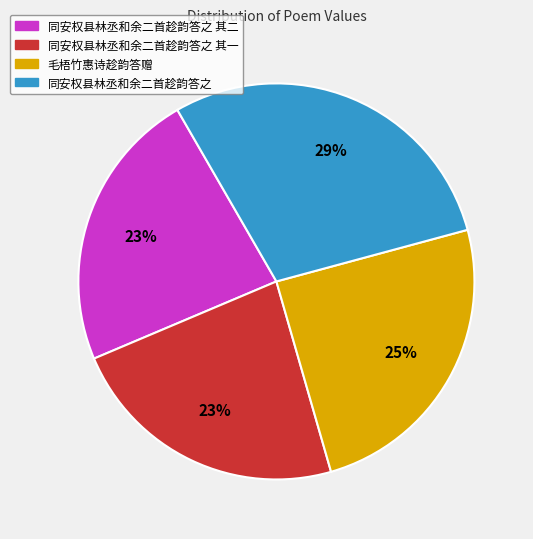

To the nearest percent, what is the combined percentage of 同安权县林丞和余二首趁韵答之 其二 and 毛梧竹惠诗趁韵答赠?

48%